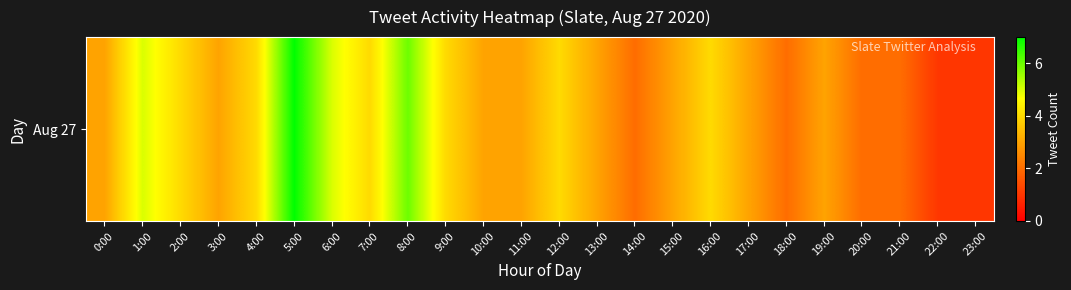

How many categories are shown in the chart?

24